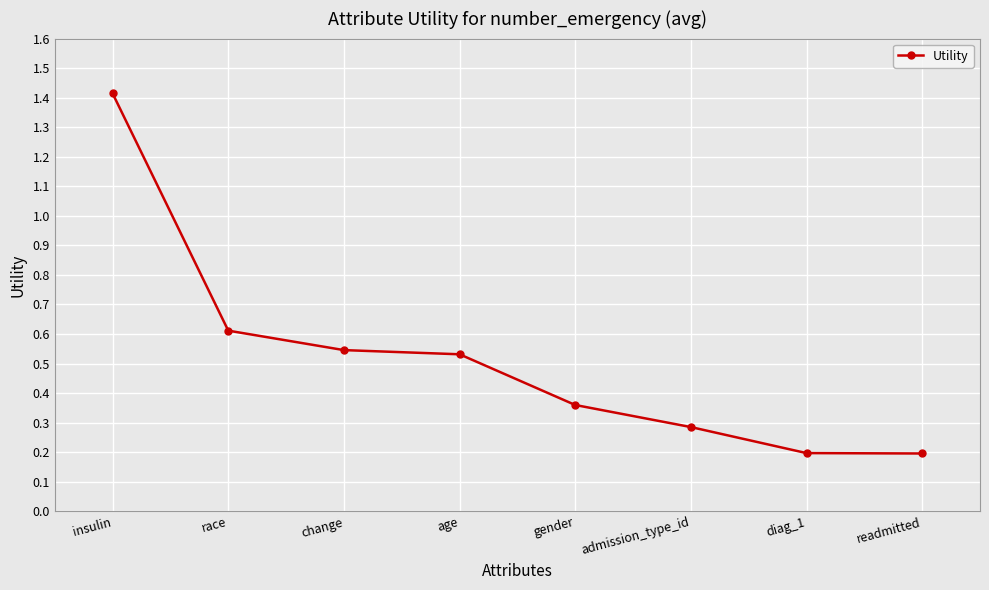

How many values are between 0 and 1?

7